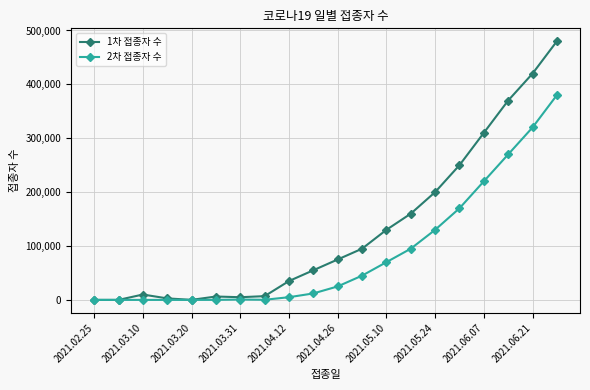

True or false: 1차 접종자 수 has more than 0 points higher than both neighbors.

True